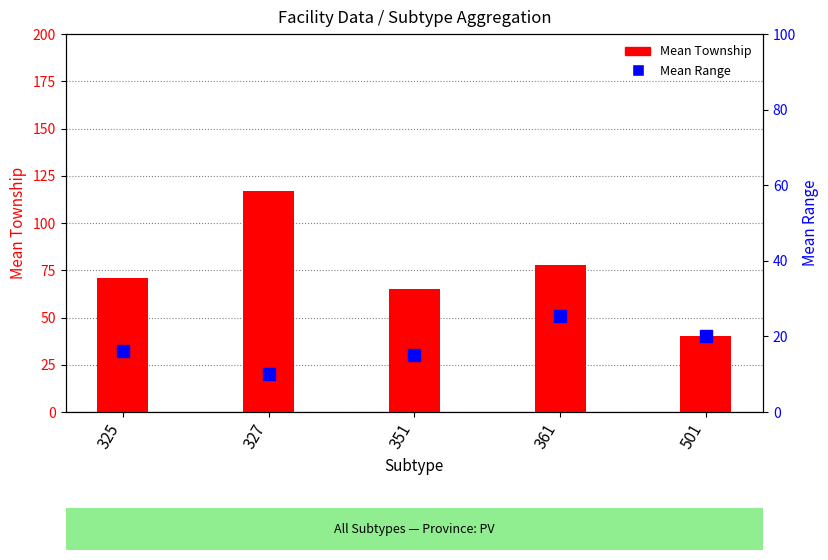

What is the average value of the Mean Range series?

17.4